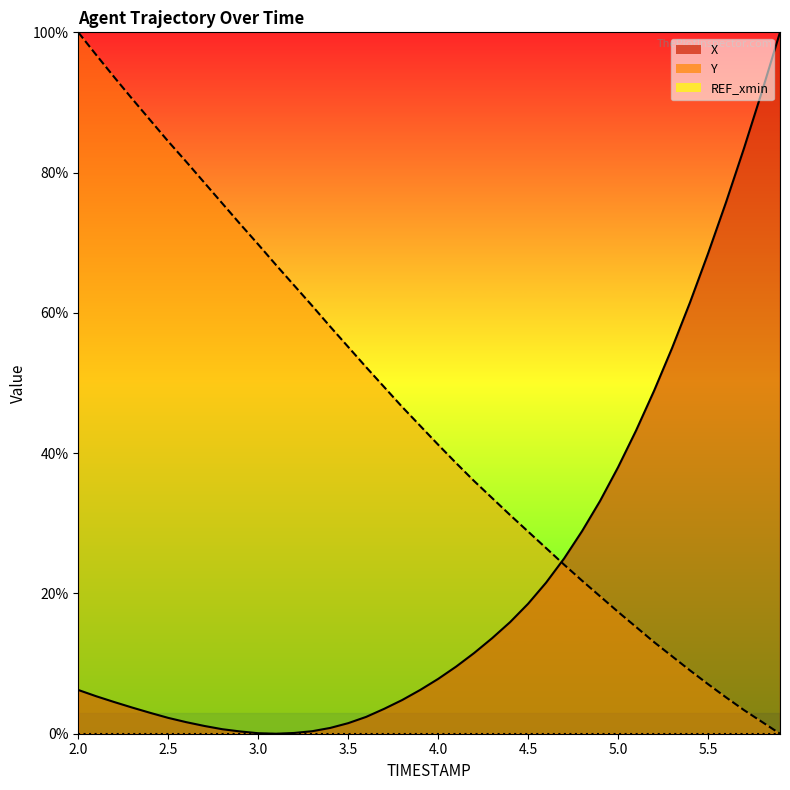

At which category is the sum across all series the highest?

2.0